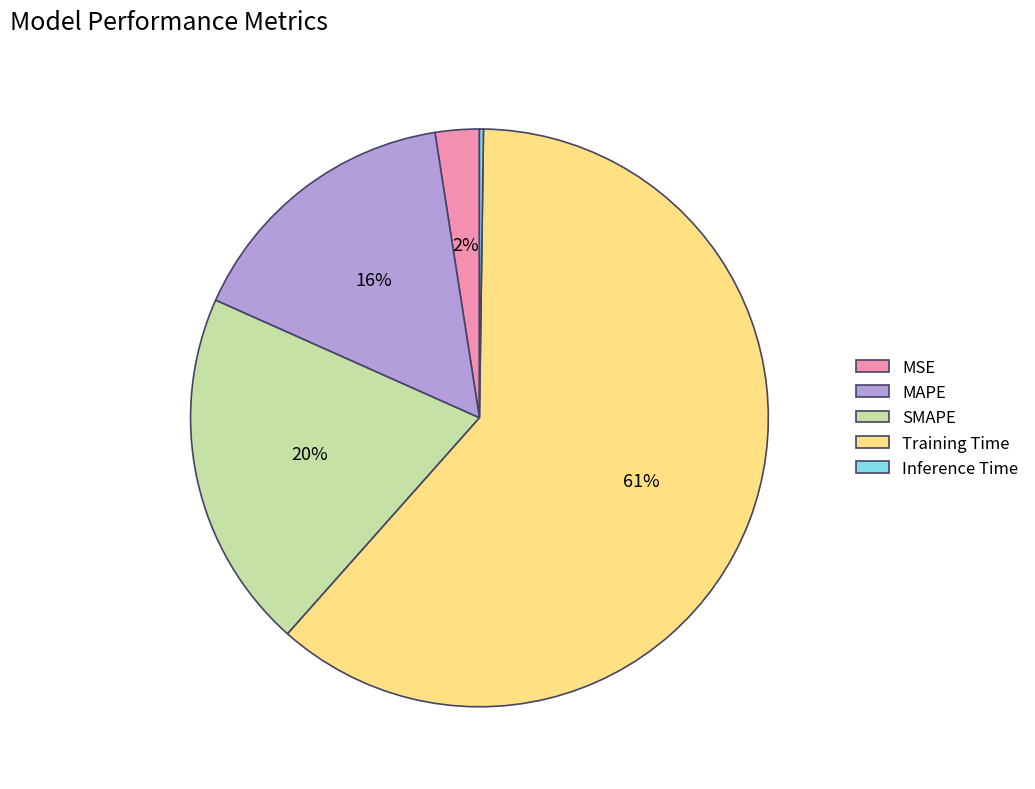

Which slice is the largest?

Training Time